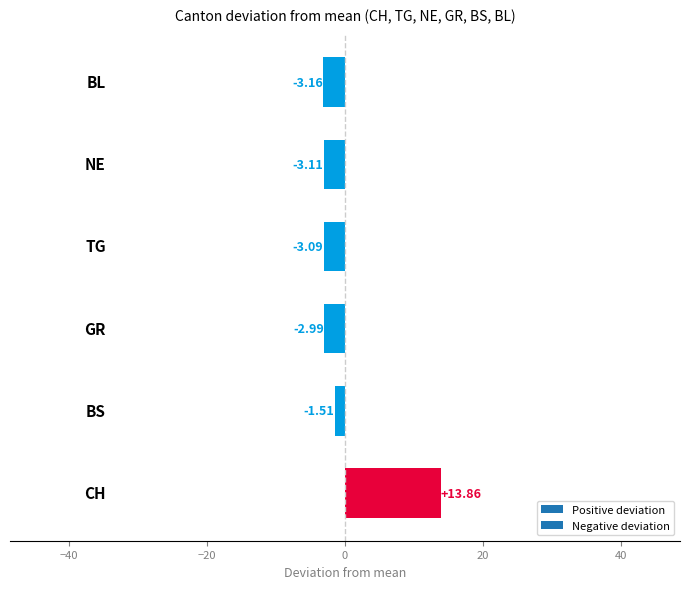

What is the difference between the maximum and minimum values?

17.0